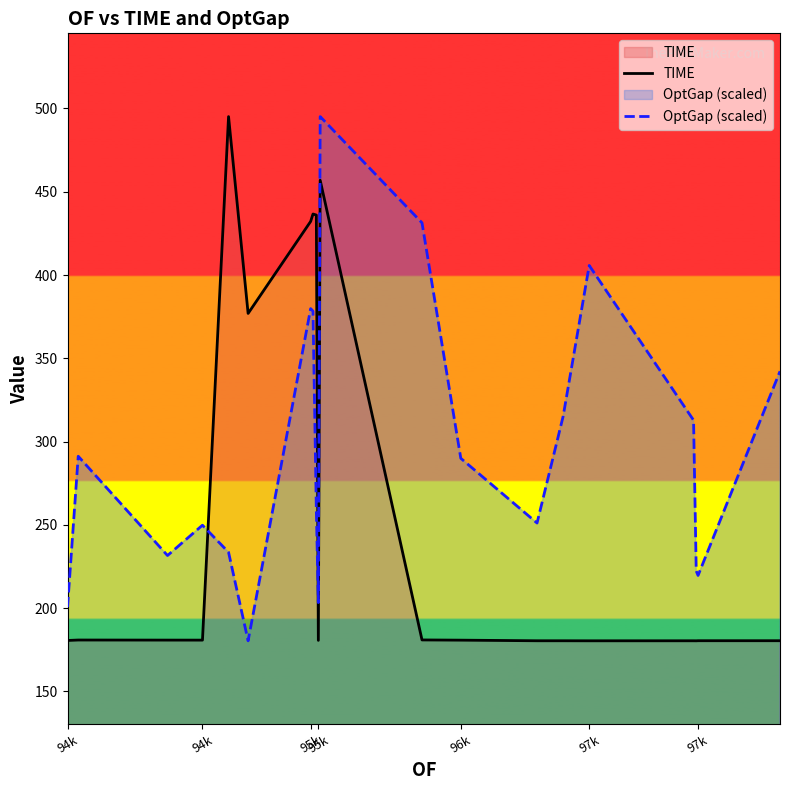

Which series has the largest range (max minus min)?

TIME